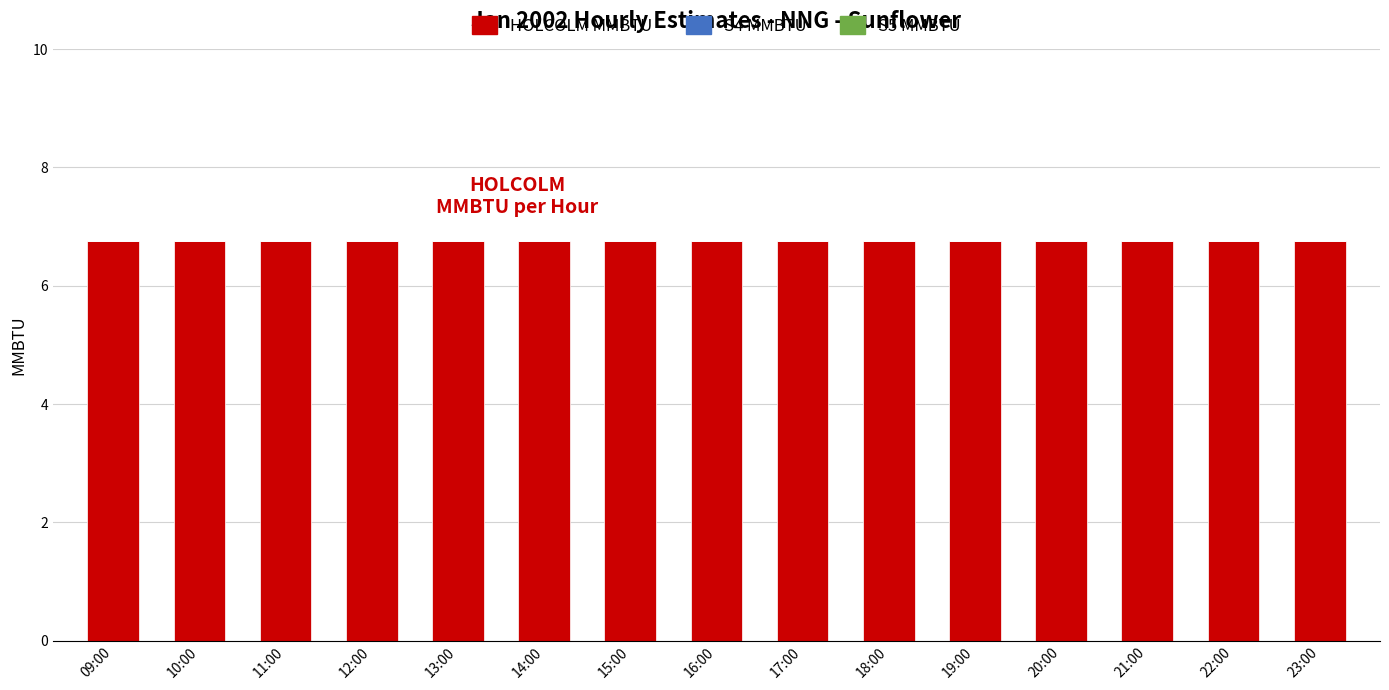

What is the label of the 1st bar from the right?

23:00